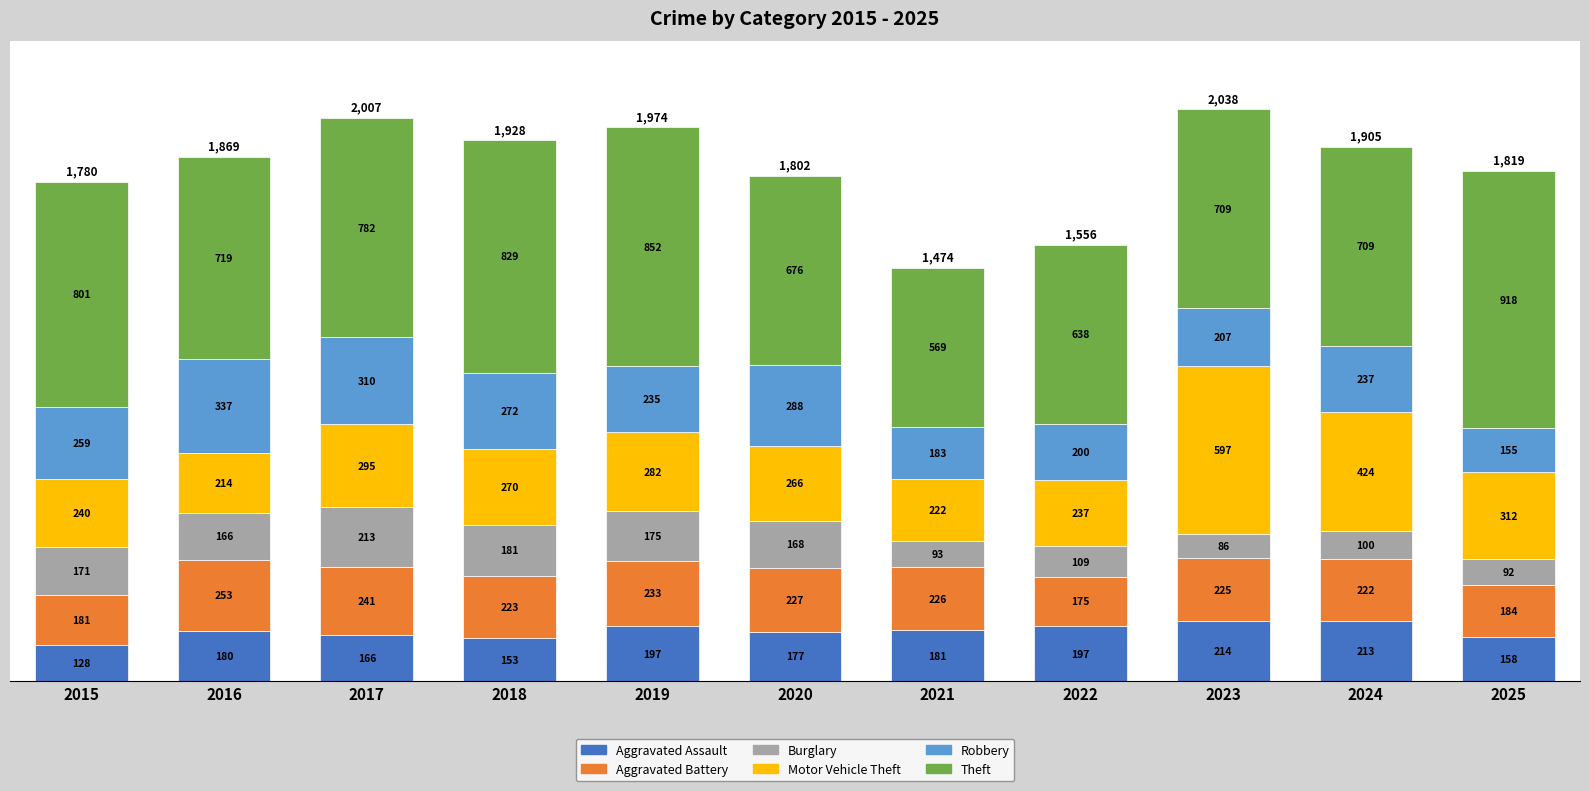

Are the bars horizontal?

No